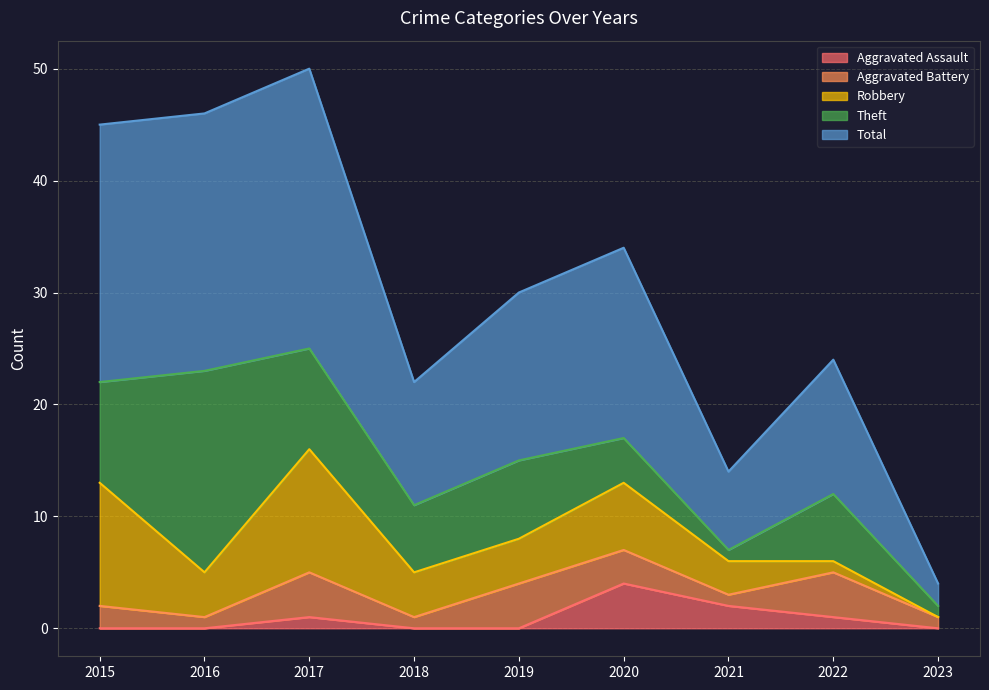

What is the total value across all series at 2021?

14